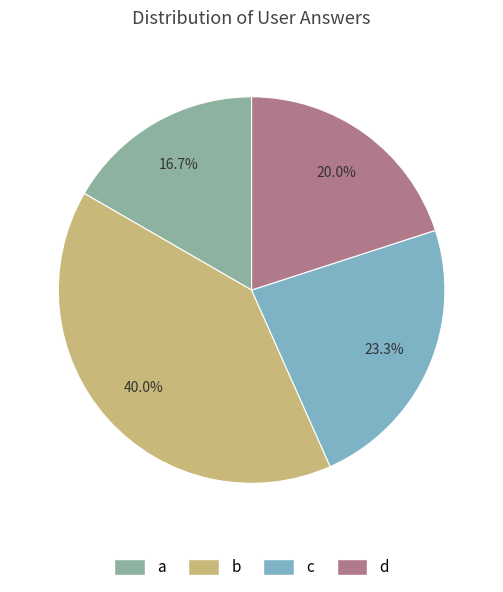

Approximately how many times larger is the value at b compared to a?

2.4